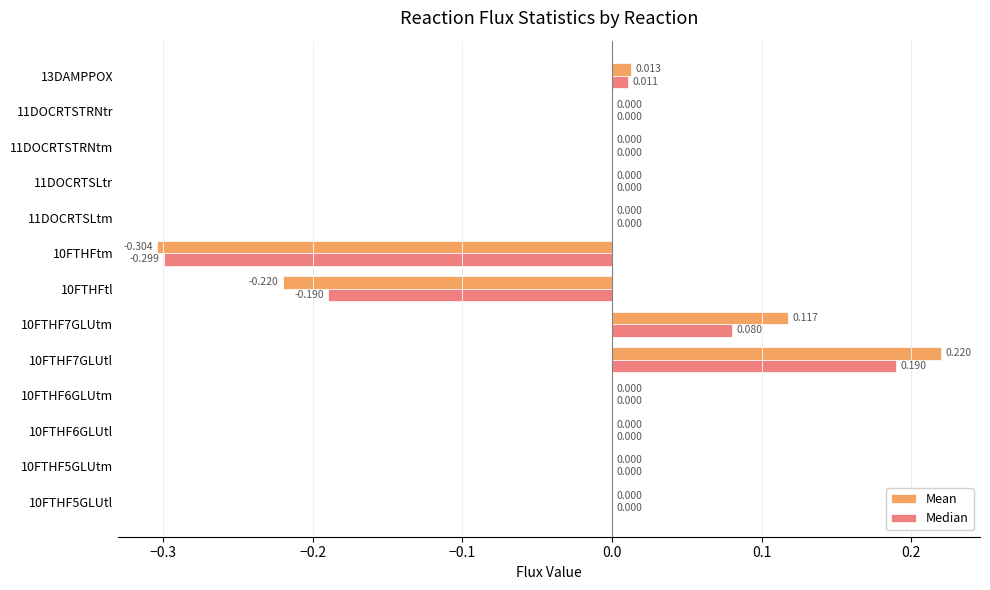

Which series has the largest total across all categories?

Mean